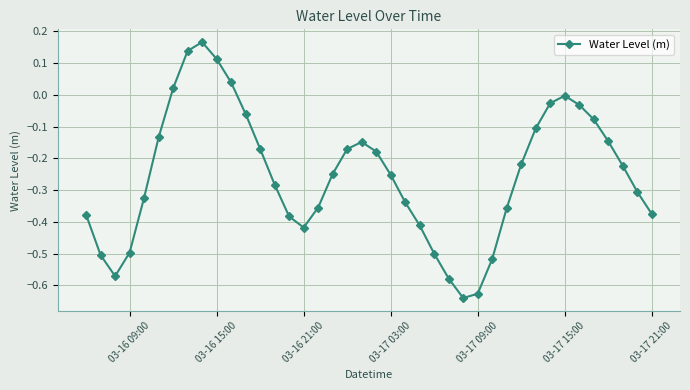

What is the sum of all values?

-10.1